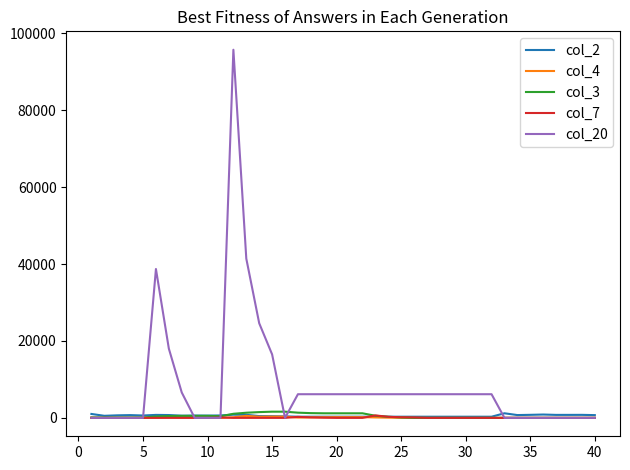

What is the greatest value displayed?

95700